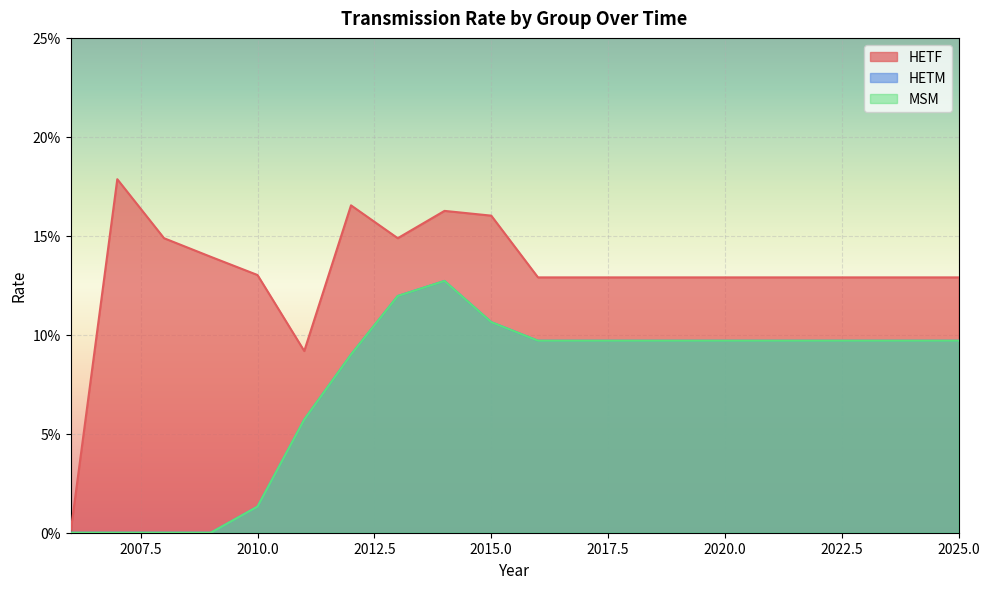

True or false: MSM and HETF intersect in this chart.

False